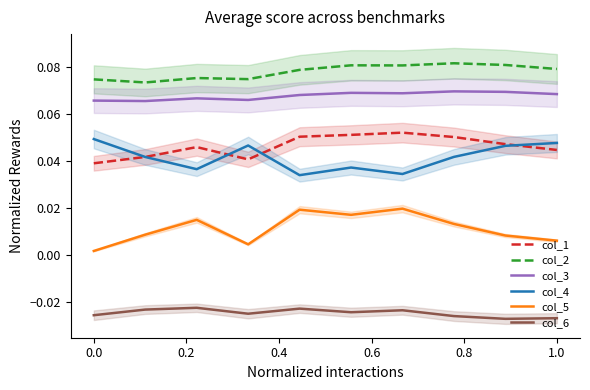

The col_2 series shows 0.0 at 0.0. True or false?

False